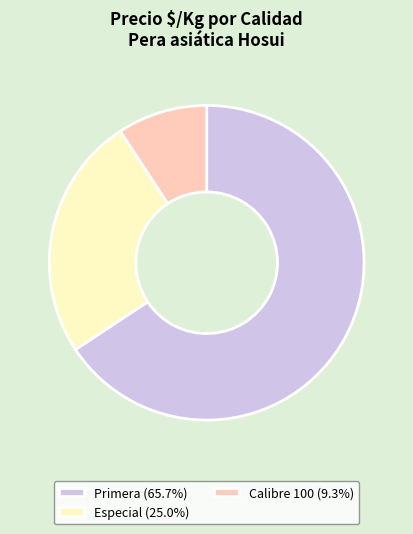

Combined, do Calibre 100 (9.3%) and Primera (65.7%) account for over 50%?

Yes